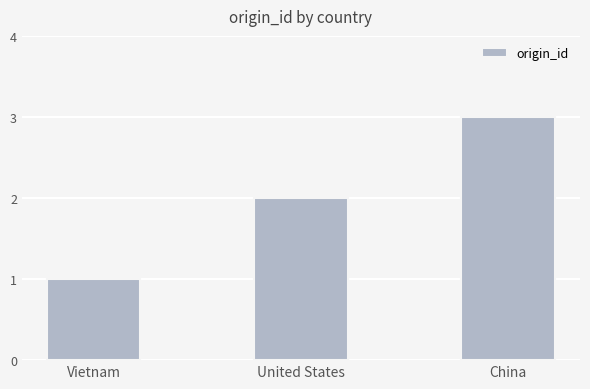

What is the approximate value at China?

3